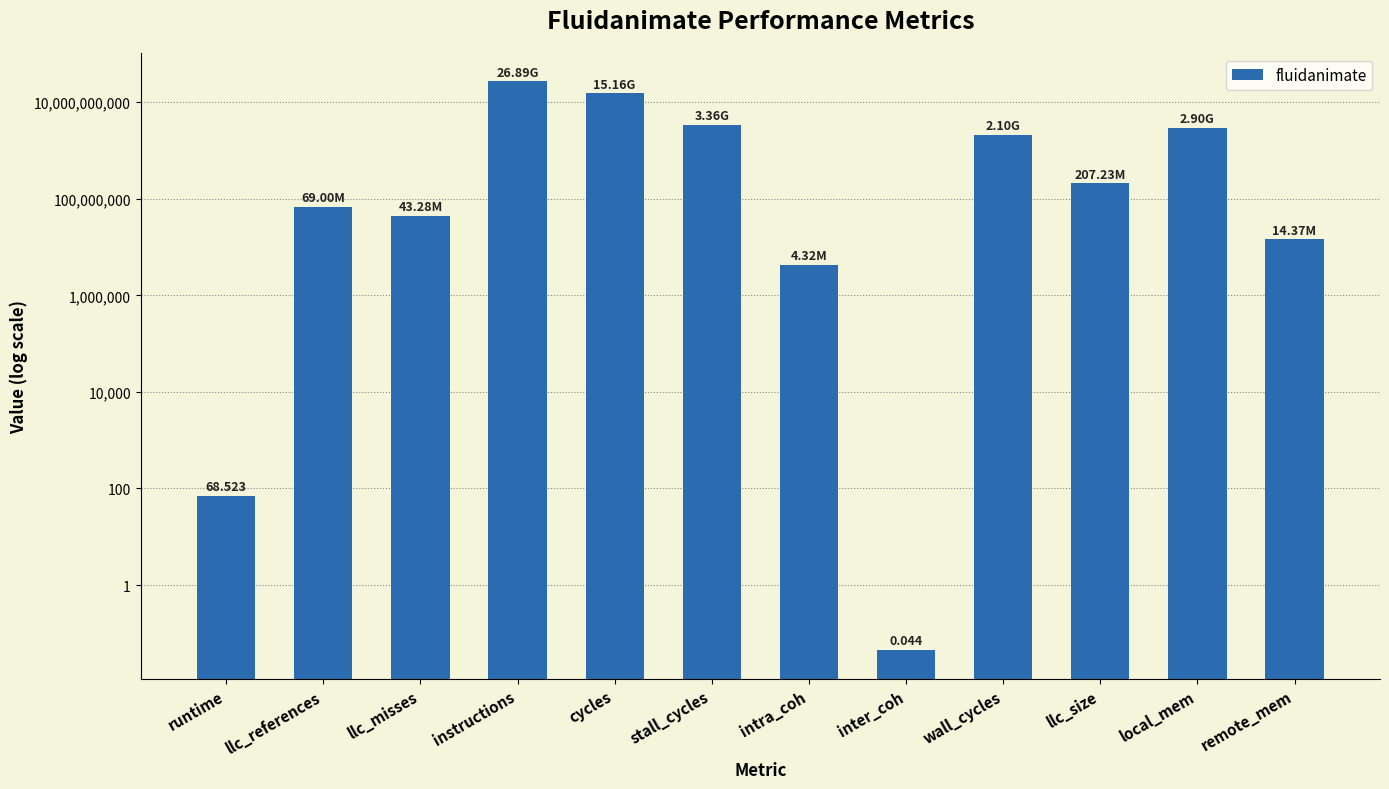

What is the approximate value at cycles?

15162177249.4